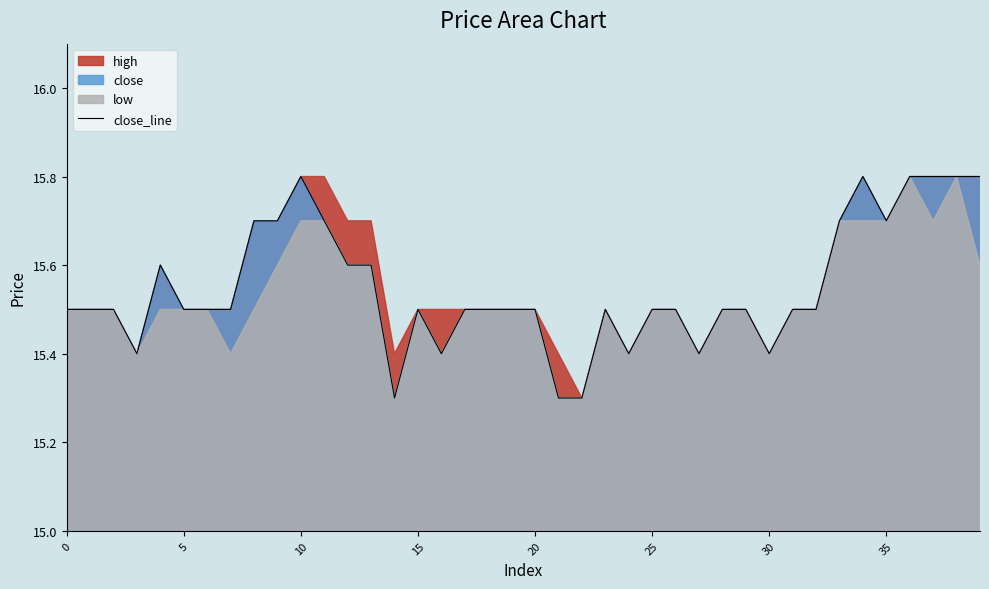

Reading left to right, extract all data points from this chart.

15.5	15.5	15.5	15.4	15.6	15.5	15.5	15.5	15.7	15.7	15.8	15.7	15.6	15.6	15.3	15.5	15.4	15.5	15.5	15.5	15.5	15.3	15.3	15.5	15.4	15.5	15.5	15.4	15.5	15.5	15.4	15.5	15.5	15.7	15.8	15.7	15.8	15.8	15.8	15.8